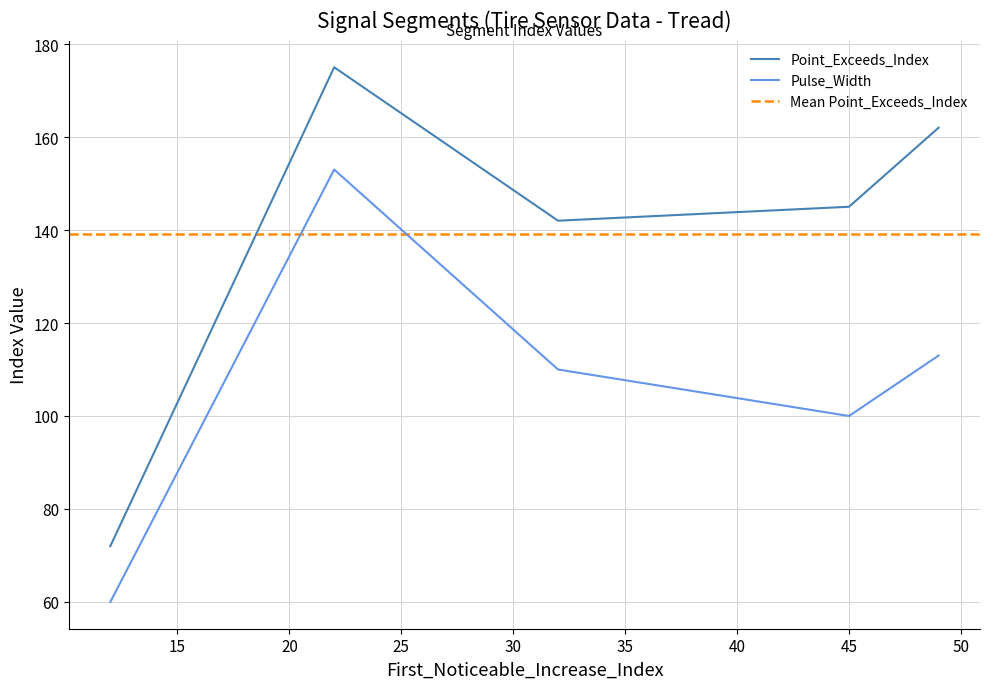

What is the maximum value for Point_Exceeds_Index?

175